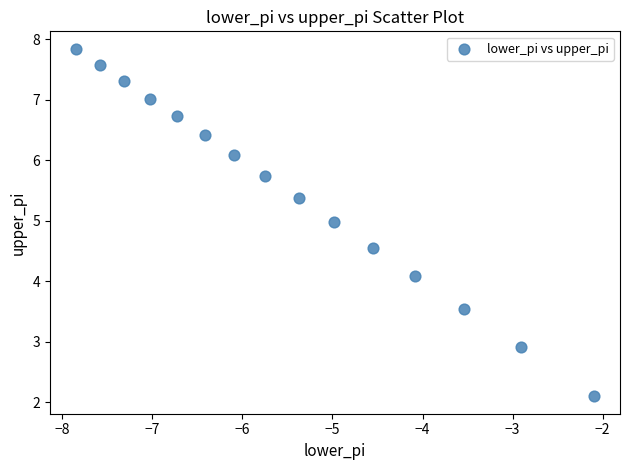

What Y value in the scatter plot is closest to 4?

4.1